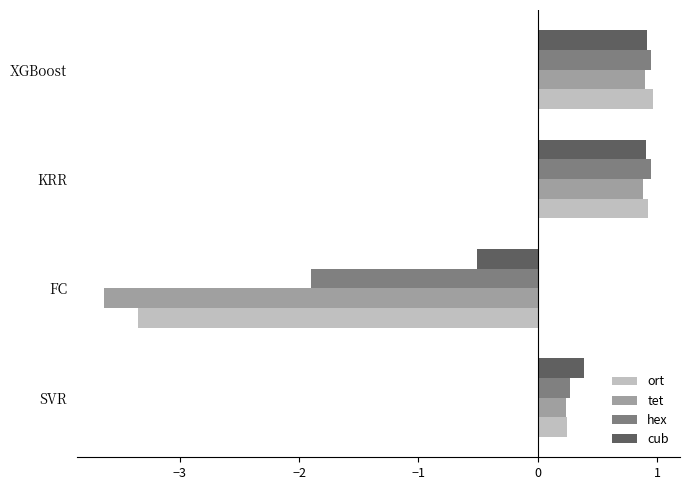

The hex series shows -1.9 at FC. True or false?

True